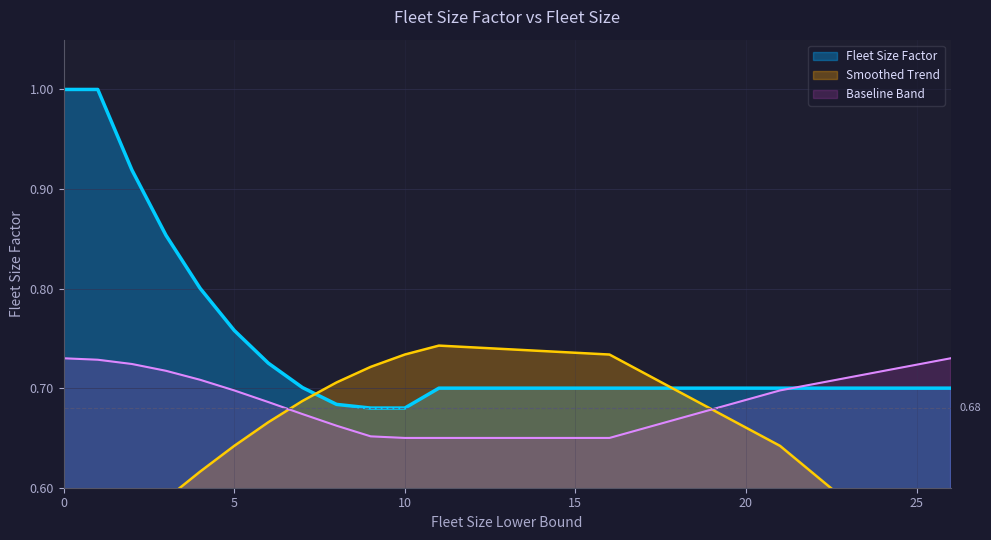

Reading left to right, extract all data points from this chart.

0=1.0	1=1.0	2=0.9	3=0.9	4=0.8	5=0.8	6=0.7	7=0.7	8=0.7	9=0.7	10=0.7	11=0.7	16=0.7	21=0.7	26=0.7